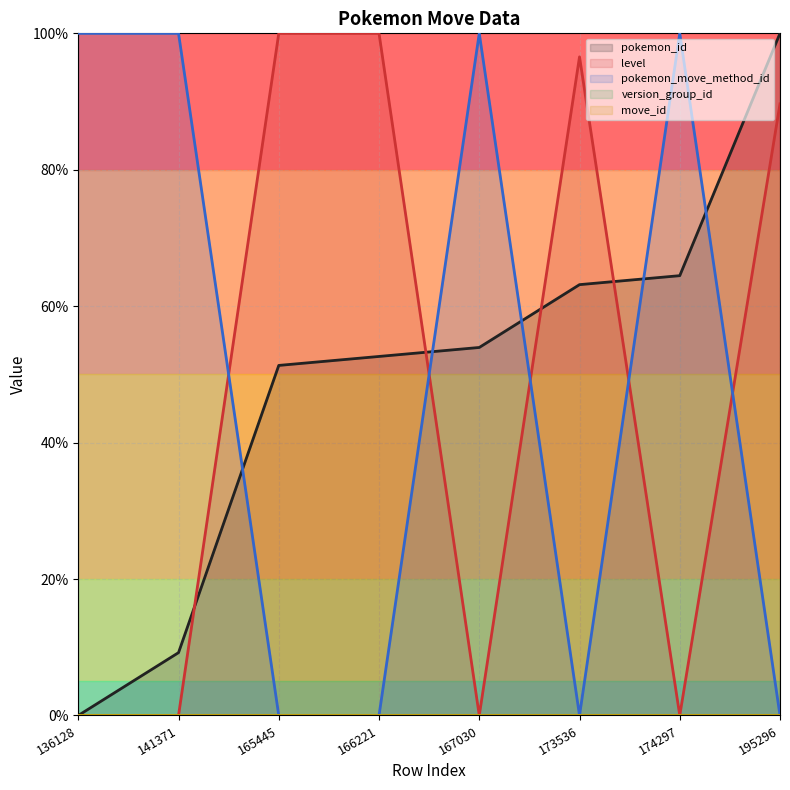

How many times do level and pokemon_id cross each other?

4